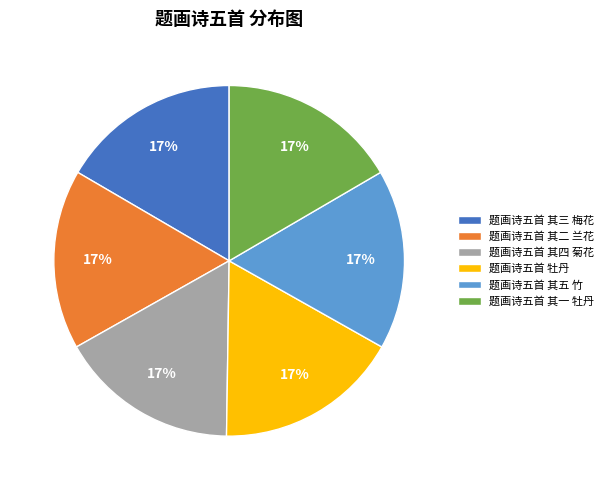

Count the number of slices in the pie.

6